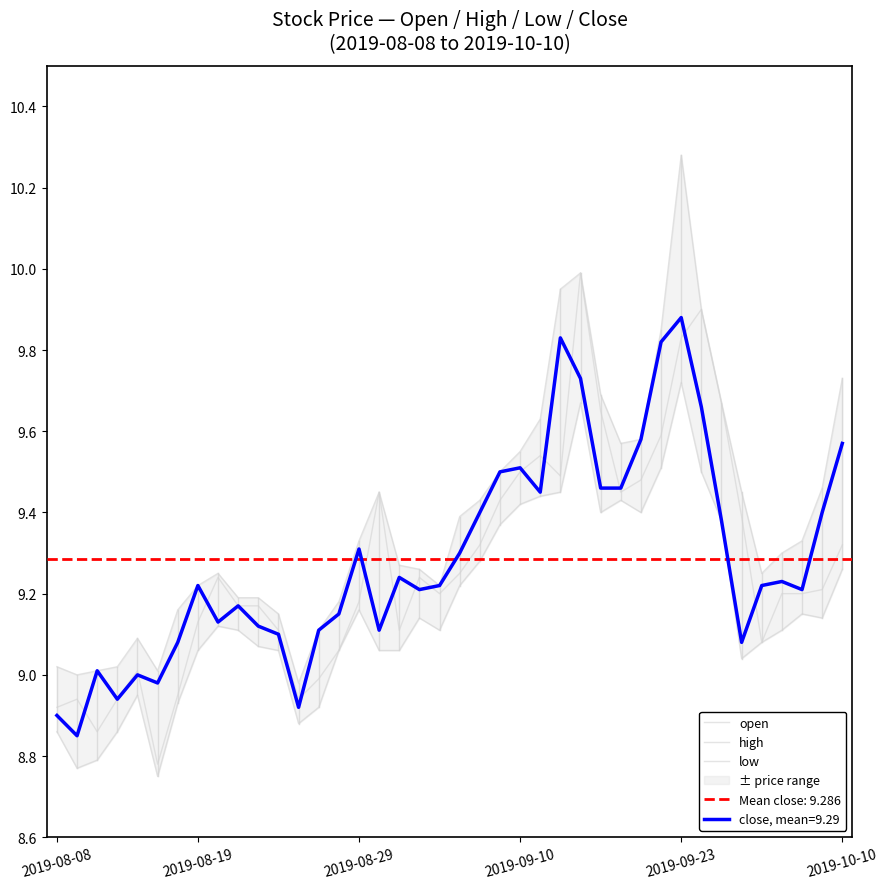

The value of open at 38 is 9.2. True or false?

True